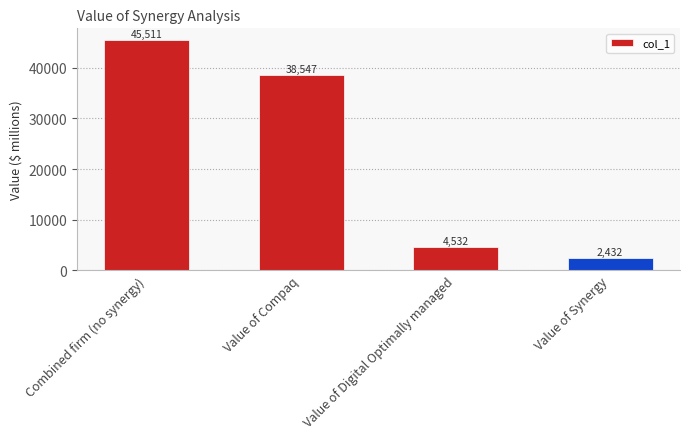

Which label corresponds to the smallest value in the chart?

Value of Synergy